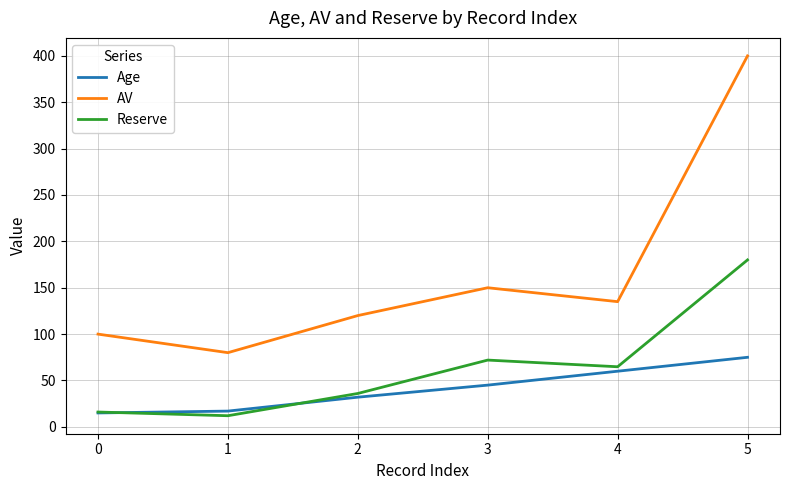

Is the value of Reserve at 3 greater than the value of AV at 0?

No